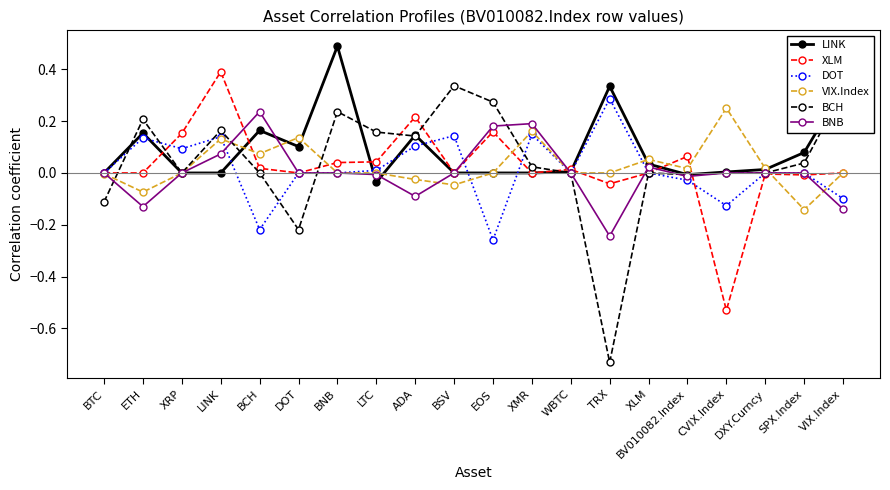

At BCH, list the series in order from largest to smallest.

BNB, LINK, VIX.Index, XLM, BCH, DOT